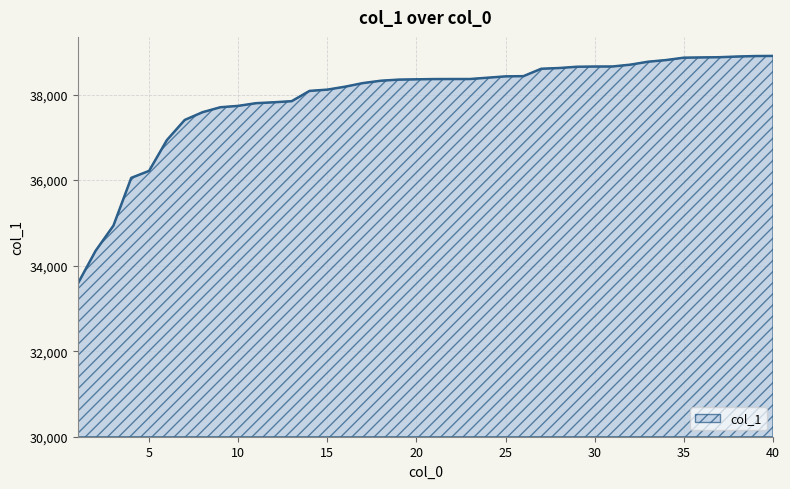

What is the difference between the maximum and minimum values?

5326